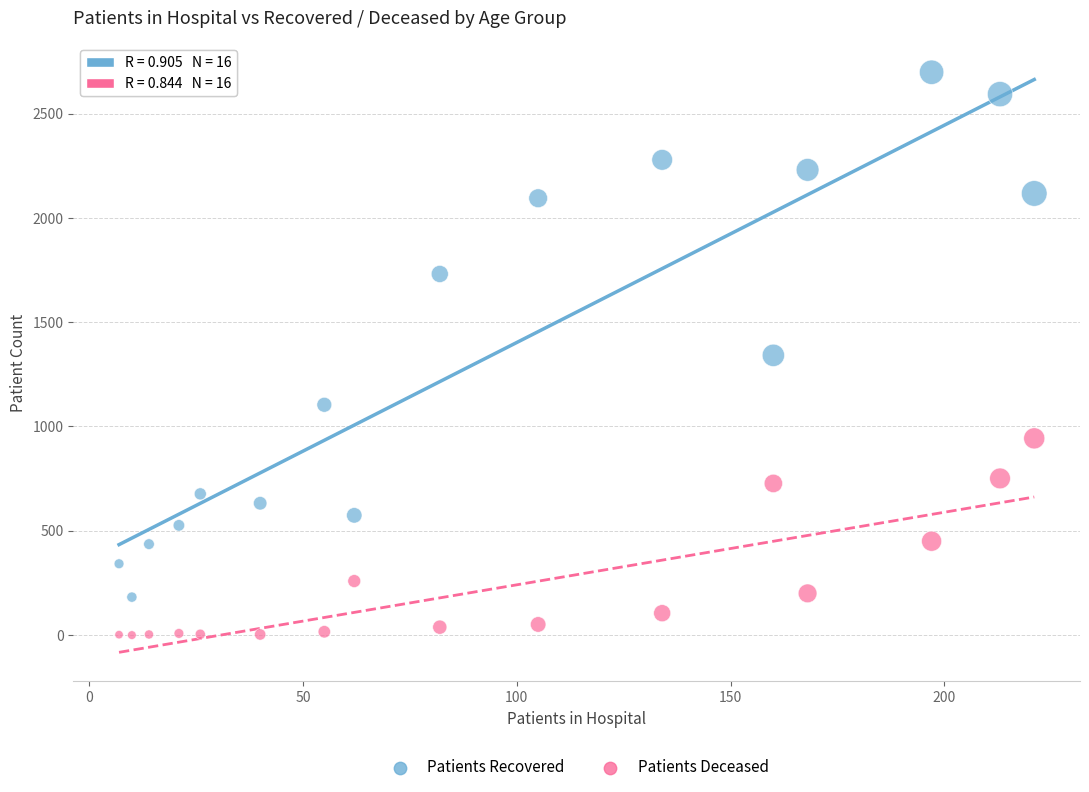

Which series has the largest Y range (max minus min)?

Patients Recovered